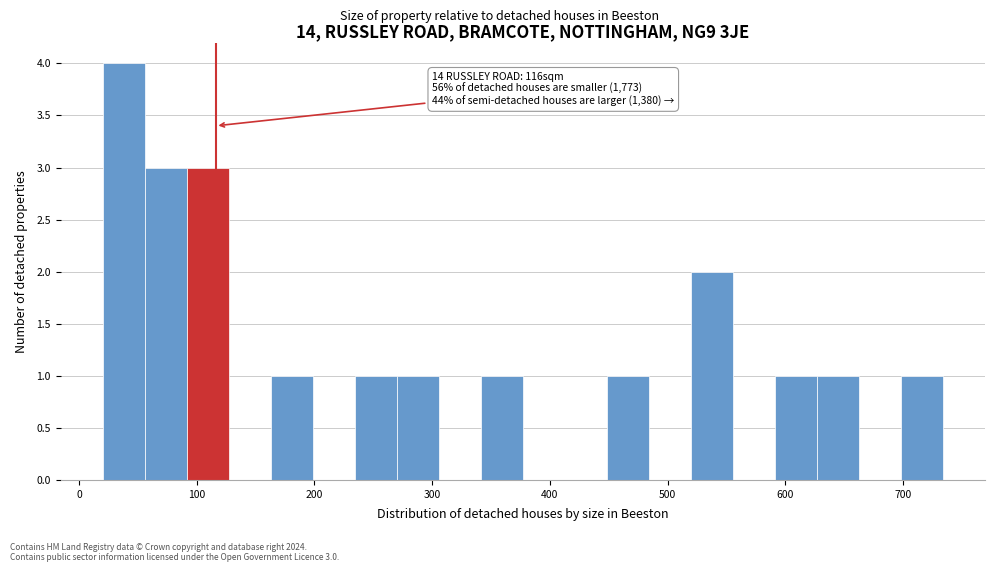

Around what value on the x-axis is the tallest bar? Give the approximate position of its centre, as read against the axis.

40